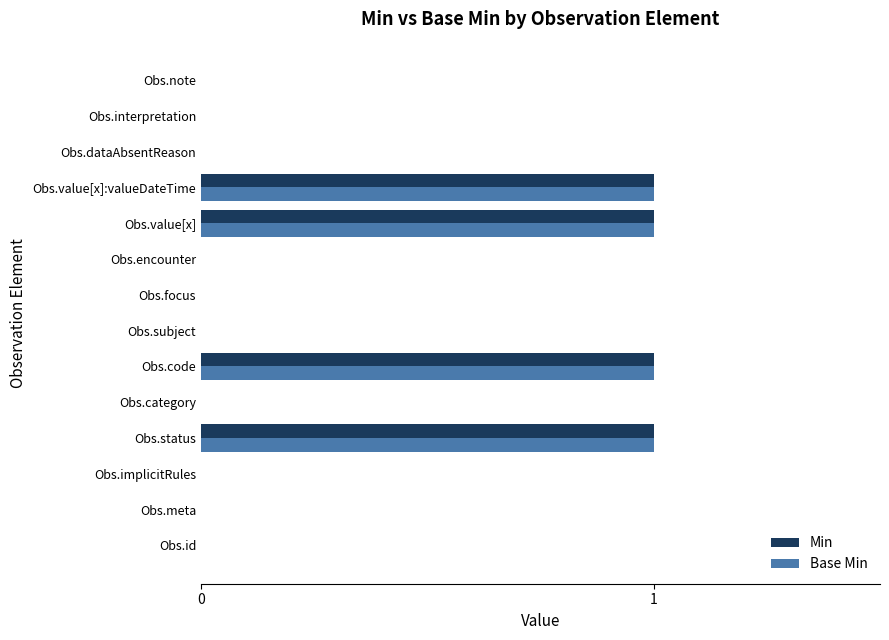

What is the sum of all Base Min values?

4